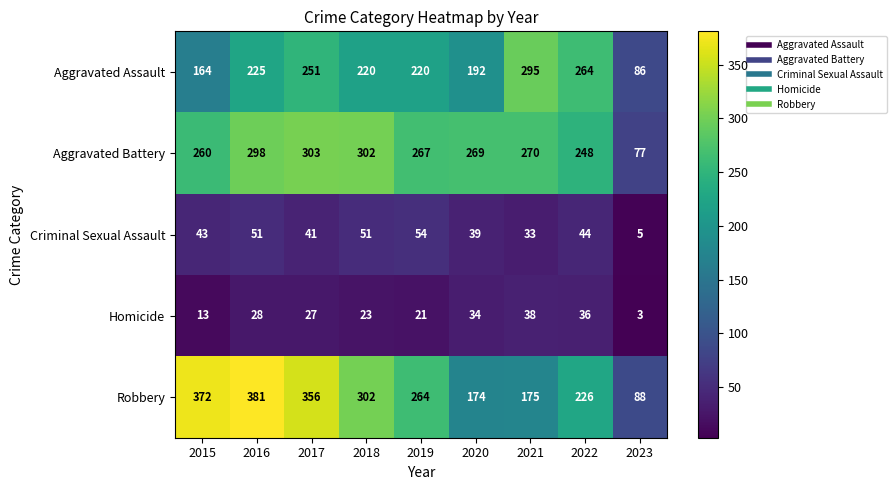

What value does the Aggravated Battery series have at 2018, to the nearest 5?

300